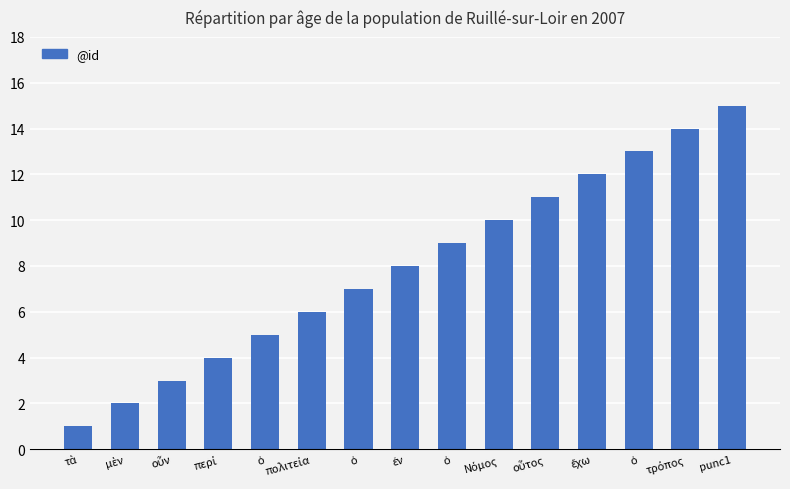

What is the difference between the second highest and second lowest values?

12